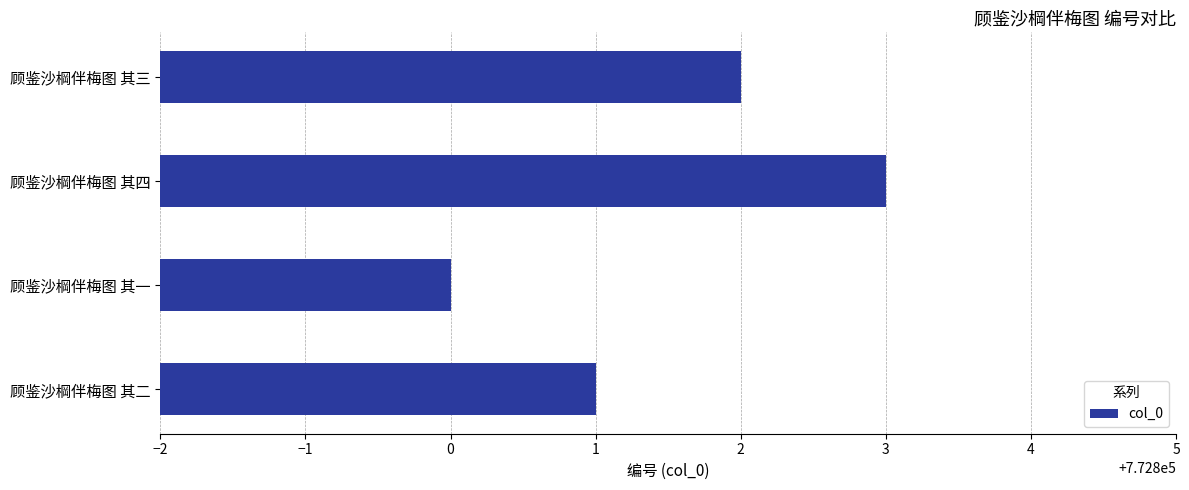

The chart shows a value of 375554 at 顾鉴沙棡伴梅图 其四. True or false?

False